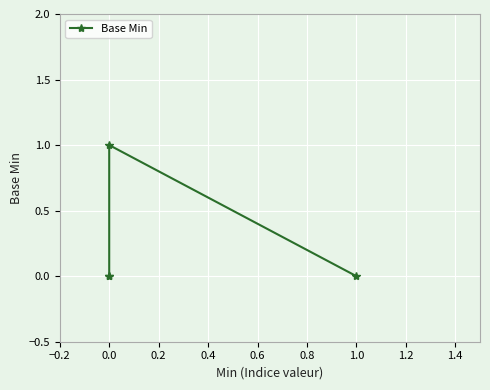

How many categories are shown in the chart?

4